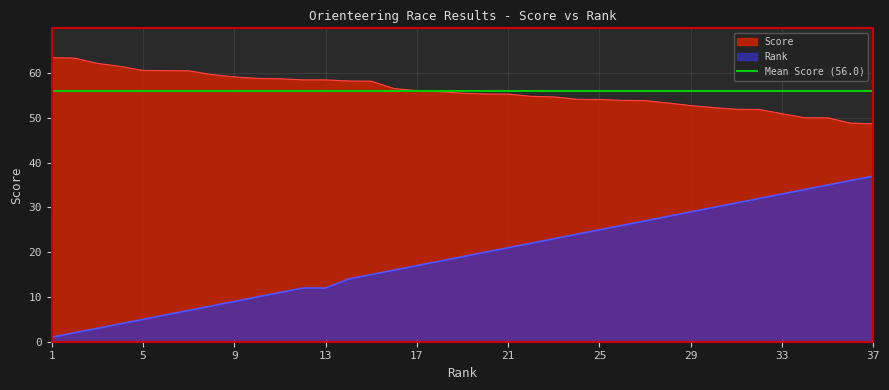

At 15, list the series in order from smallest to largest.

Rank, Score